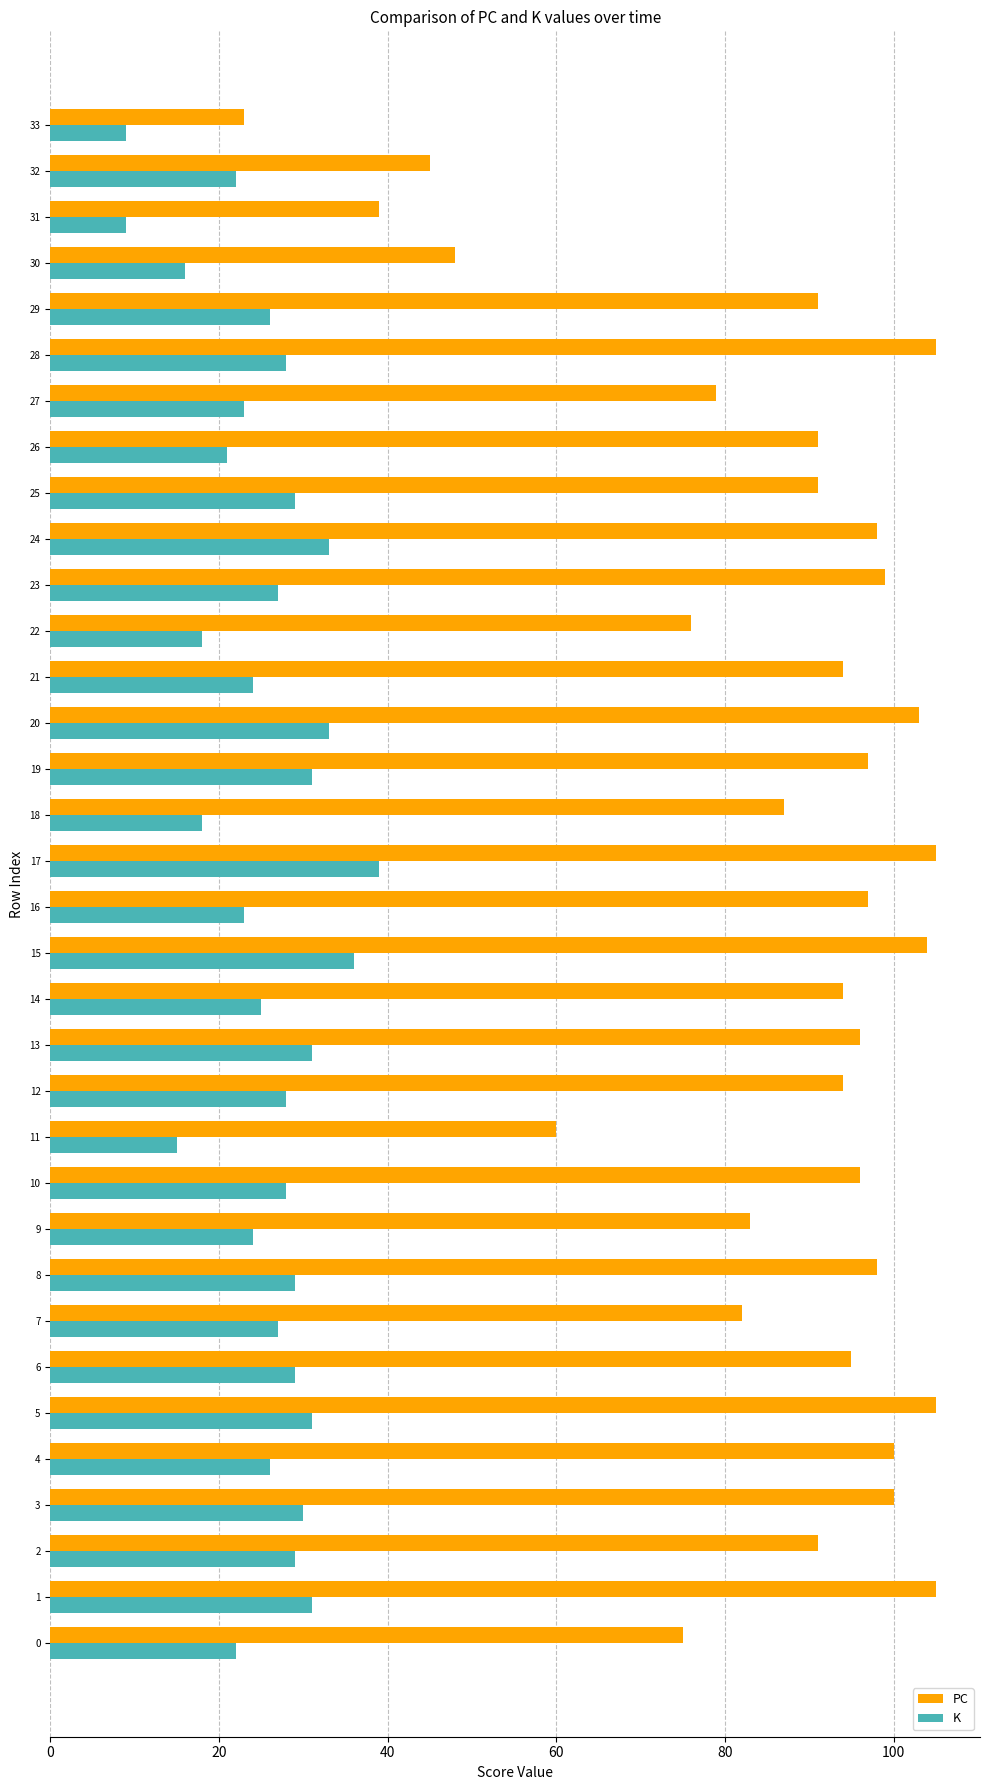

What is the difference between the second highest and minimum values in the PC series?

82